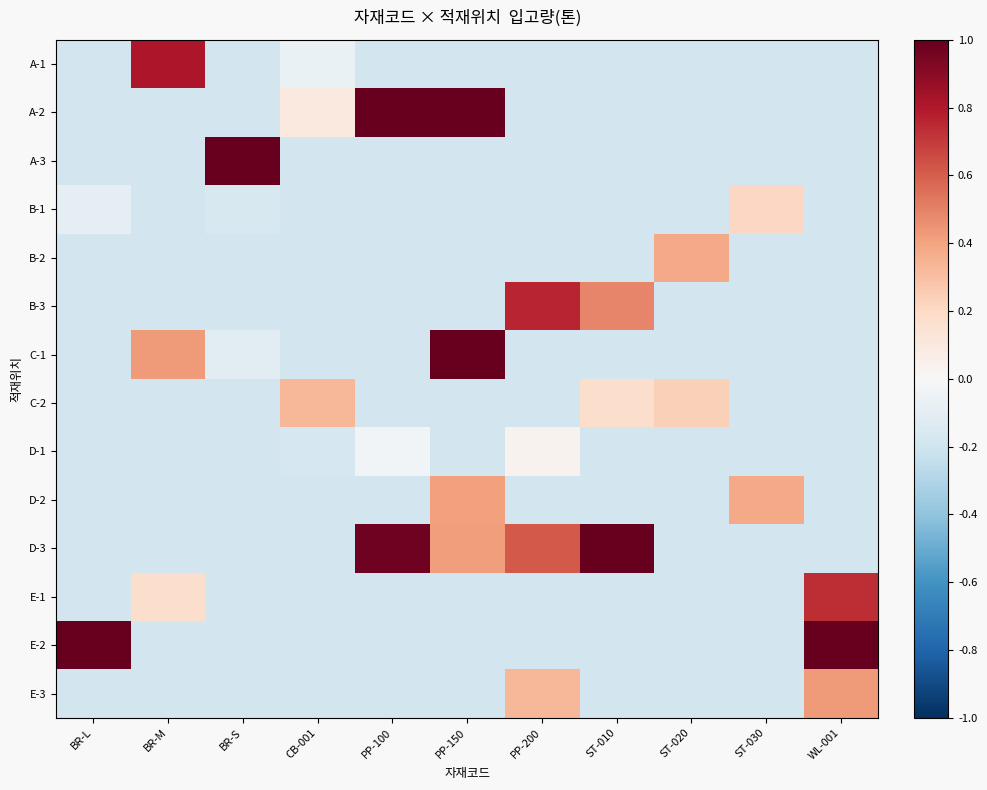

Reading left to right, extract all data points from this chart.

A-1: BR-L=-0.2	BR-M=0.8	BR-S=-0.2	CB-001=-0.1	PP-100=-0.2	PP-150=-0.2	PP-200=-0.2	ST-010=-0.2	ST-020=-0.2	ST-030=-0.2	WL-001=-0.2
A-2: BR-L=-0.2	BR-M=-0.2	BR-S=-0.2	CB-001=0.1	PP-100=1.0	PP-150=1.0	PP-200=-0.2	ST-010=-0.2	ST-020=-0.2	ST-030=-0.2	WL-001=-0.2
A-3: BR-L=-0.2	BR-M=-0.2	BR-S=1.0	CB-001=-0.2	PP-100=-0.2	PP-150=-0.2	PP-200=-0.2	ST-010=-0.2	ST-020=-0.2	ST-030=-0.2	WL-001=-0.2
B-1: BR-L=-0.1	BR-M=-0.2	BR-S=-0.2	CB-001=-0.2	PP-100=-0.2	PP-150=-0.2	PP-200=-0.2	ST-010=-0.2	ST-020=-0.2	ST-030=0.2	WL-001=-0.2
B-2: BR-L=-0.2	BR-M=-0.2	BR-S=-0.2	CB-001=-0.2	PP-100=-0.2	PP-150=-0.2	PP-200=-0.2	ST-010=-0.2	ST-020=0.4	ST-030=-0.2	WL-001=-0.2
B-3: BR-L=-0.2	BR-M=-0.2	BR-S=-0.2	CB-001=-0.2	PP-100=-0.2	PP-150=-0.2	PP-200=0.8	ST-010=0.5	ST-020=-0.2	ST-030=-0.2	WL-001=-0.2
C-1: BR-L=-0.2	BR-M=0.4	BR-S=-0.1	CB-001=-0.2	PP-100=-0.2	PP-150=1.0	PP-200=-0.2	ST-010=-0.2	ST-020=-0.2	ST-030=-0.2	WL-001=-0.2
C-2: BR-L=-0.2	BR-M=-0.2	BR-S=-0.2	CB-001=0.3	PP-100=-0.2	PP-150=-0.2	PP-200=-0.2	ST-010=0.2	ST-020=0.2	ST-030=-0.2	WL-001=-0.2
D-1: BR-L=-0.2	BR-M=-0.2	BR-S=-0.2	CB-001=-0.2	PP-100=-0.0	PP-150=-0.2	PP-200=0.0	ST-010=-0.2	ST-020=-0.2	ST-030=-0.2	WL-001=-0.2
D-2: BR-L=-0.2	BR-M=-0.2	BR-S=-0.2	CB-001=-0.2	PP-100=-0.2	PP-150=0.4	PP-200=-0.2	ST-010=-0.2	ST-020=-0.2	ST-030=0.4	WL-001=-0.2
D-3: BR-L=-0.2	BR-M=-0.2	BR-S=-0.2	CB-001=-0.2	PP-100=1.0	PP-150=0.4	PP-200=0.6	ST-010=1.0	ST-020=-0.2	ST-030=-0.2	WL-001=-0.2
E-1: BR-L=-0.2	BR-M=0.2	BR-S=-0.2	CB-001=-0.2	PP-100=-0.2	PP-150=-0.2	PP-200=-0.2	ST-010=-0.2	ST-020=-0.2	ST-030=-0.2	WL-001=0.7
E-2: BR-L=1.0	BR-M=-0.2	BR-S=-0.2	CB-001=-0.2	PP-100=-0.2	PP-150=-0.2	PP-200=-0.2	ST-010=-0.2	ST-020=-0.2	ST-030=-0.2	WL-001=1.0
E-3: BR-L=-0.2	BR-M=-0.2	BR-S=-0.2	CB-001=-0.2	PP-100=-0.2	PP-150=-0.2	PP-200=0.3	ST-010=-0.2	ST-020=-0.2	ST-030=-0.2	WL-001=0.4